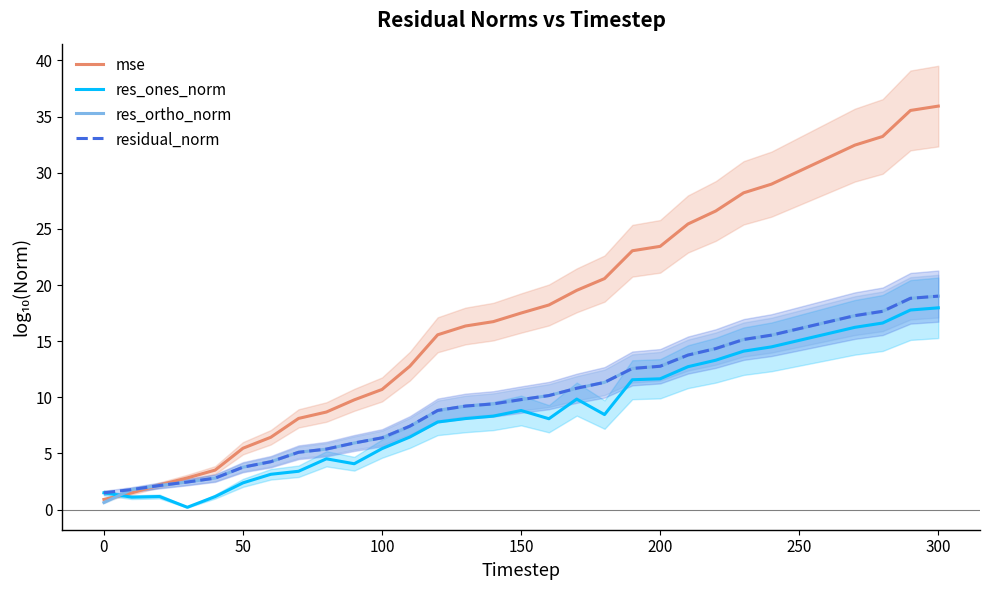

What is the highest value of the residual_norm series?

19.0